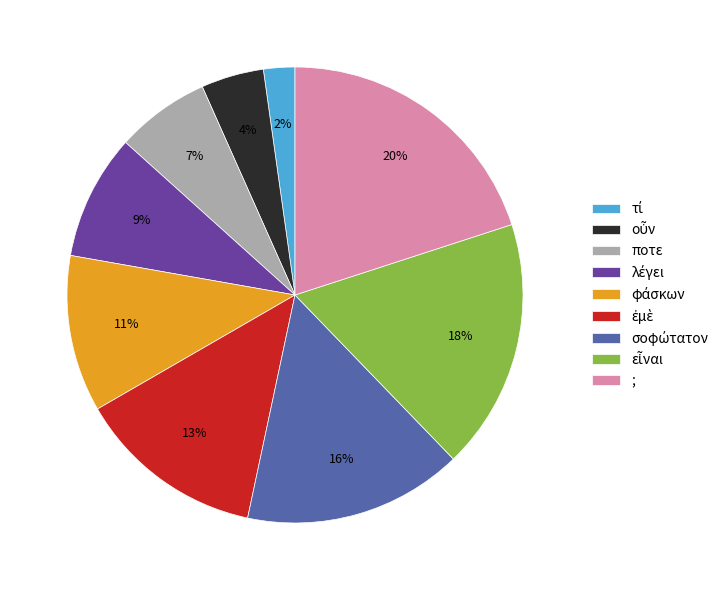

How many segments does this pie chart have?

9